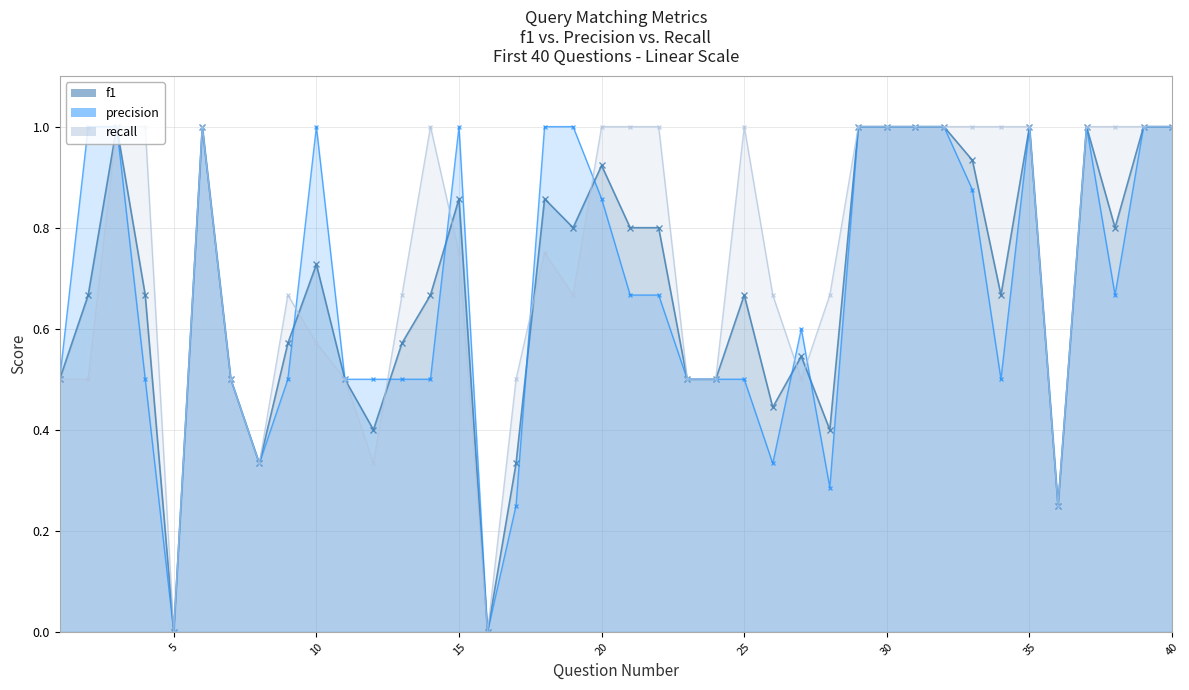

Where is the first local maximum for f1?

3